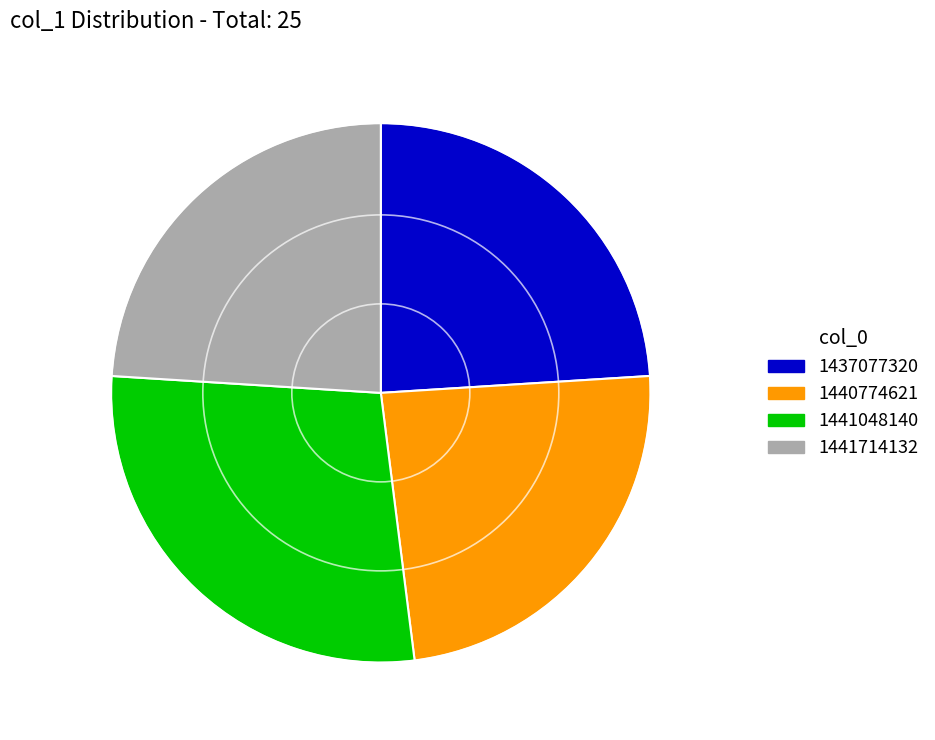

Does 1441714132 account for over 50% of the chart?

No